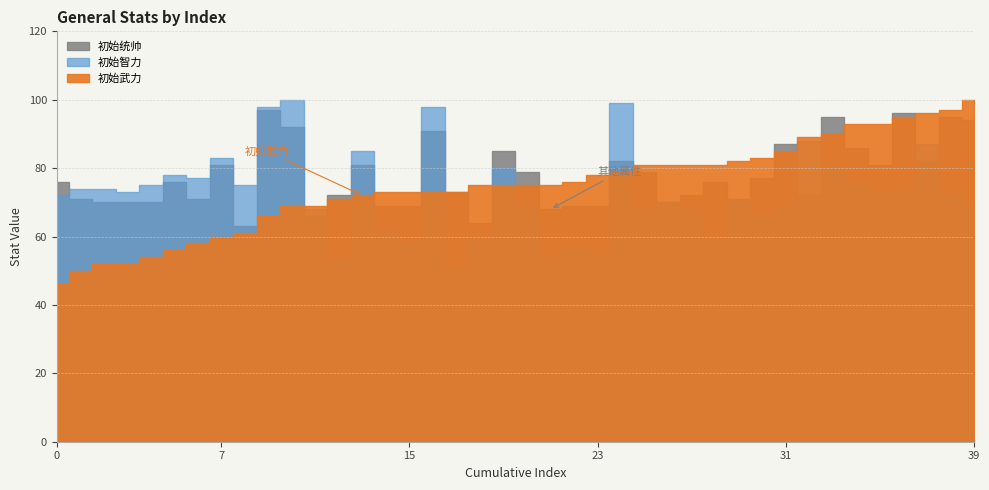

Between 12 and 26, which series saw the biggest shift?

初始统帅